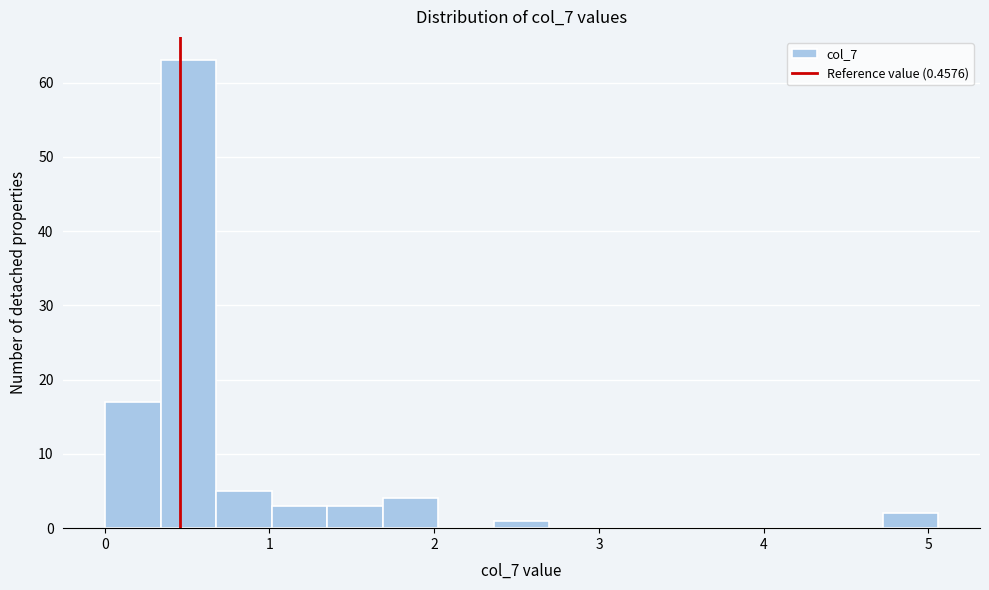

Around what value on the x-axis is the tallest bar? Give the approximate position of its centre, as read against the axis.

0.5